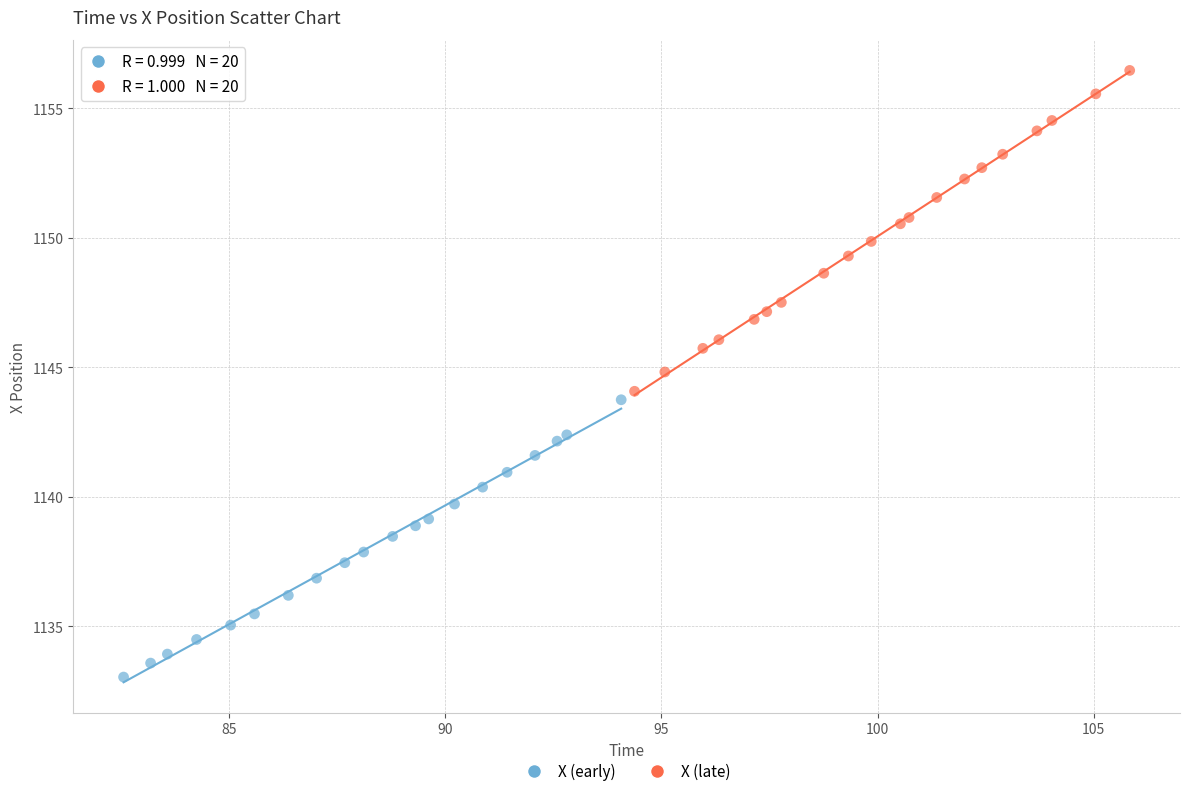

Which series reaches the minimum Y coordinate?

X (early)